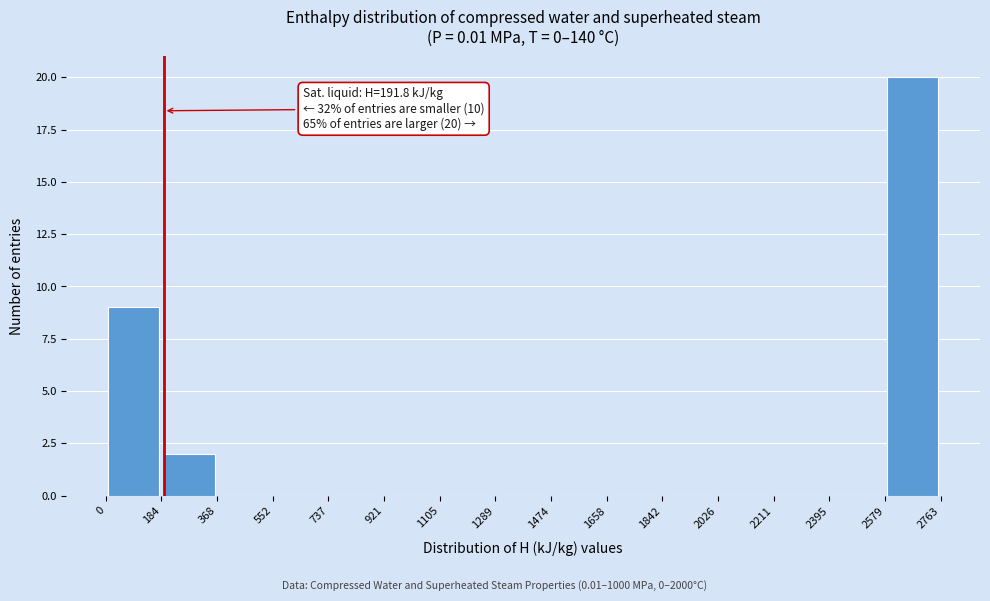

Over which range of the x-axis is the bar tallest?

2579 to 2763